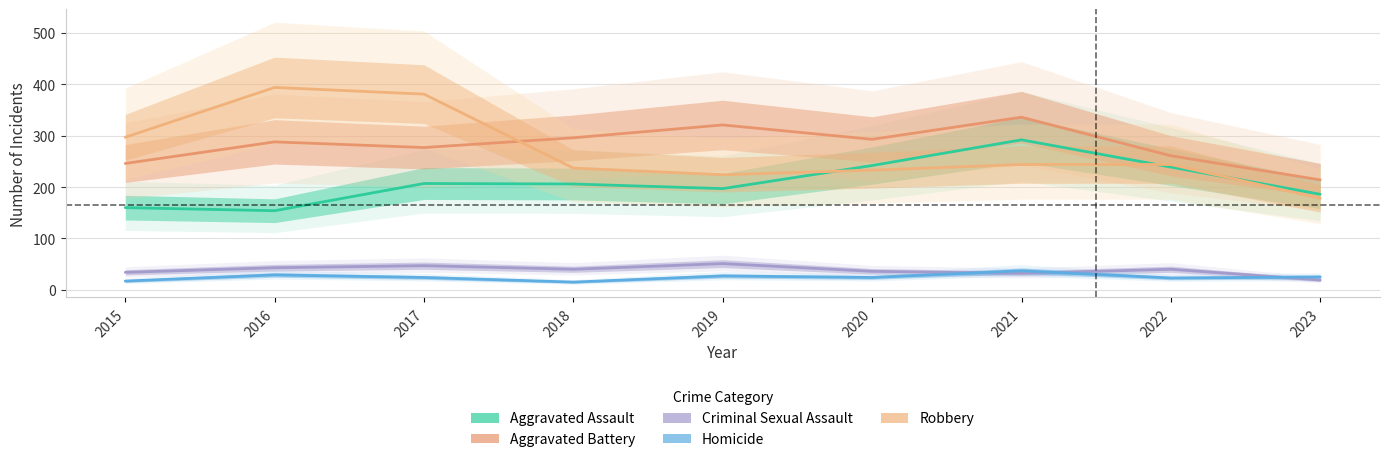

Which has a higher value, 2020 or 2018?

2020